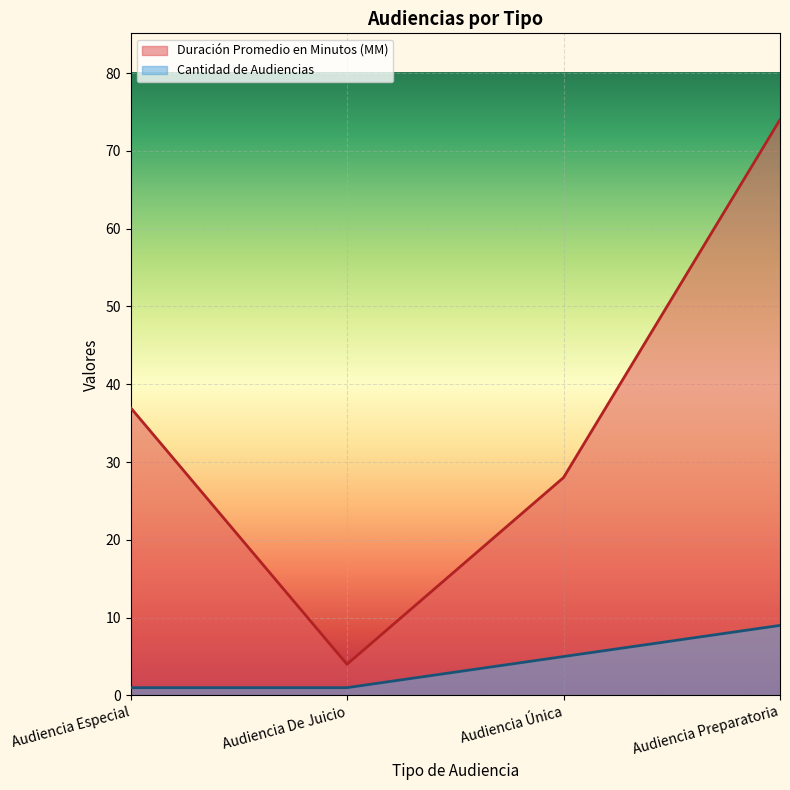

True or false: Cantidad de Audiencias has more than 0 points higher than both neighbors.

False